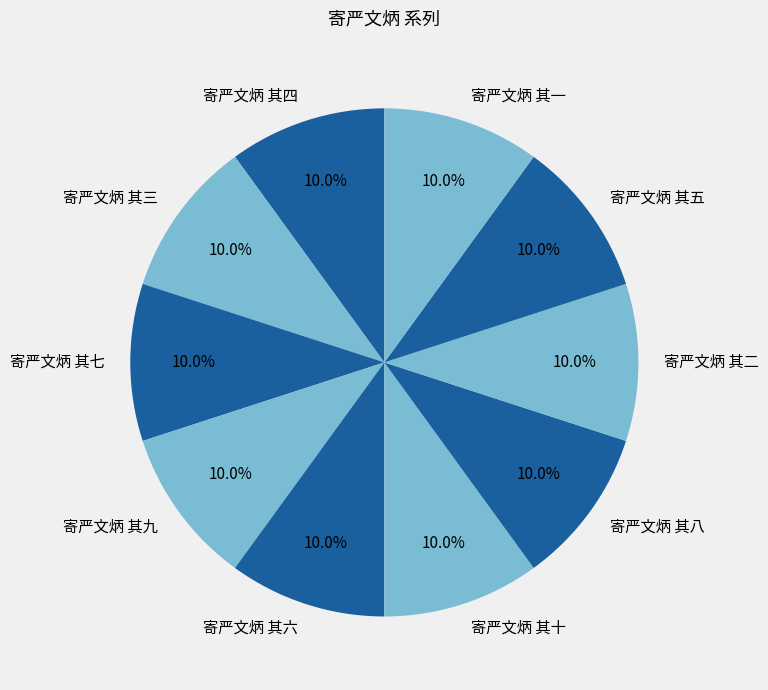

What is the total percentage of 寄严文炳 其四 and 寄严文炳 其五?

20.0%